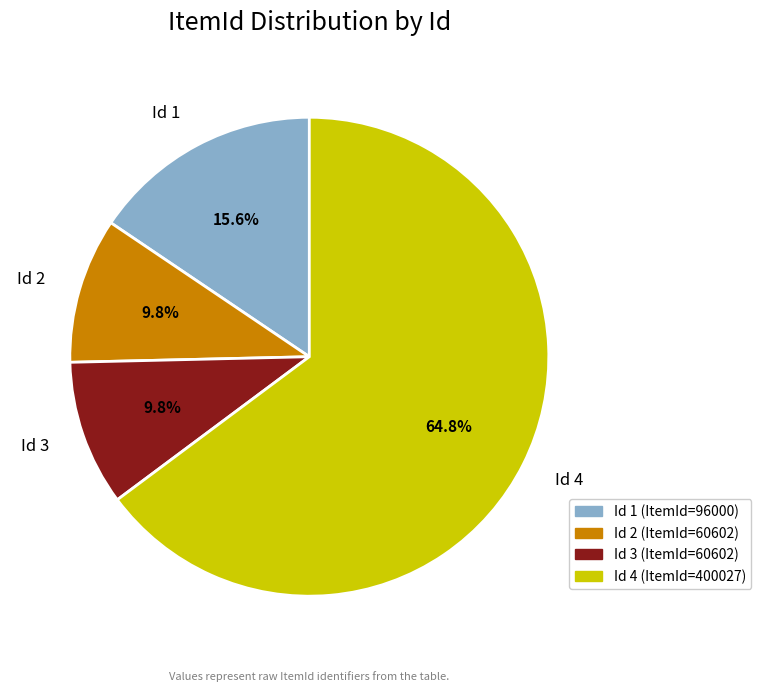

Which has a higher value, Id 1 or Id 3?

Id 1